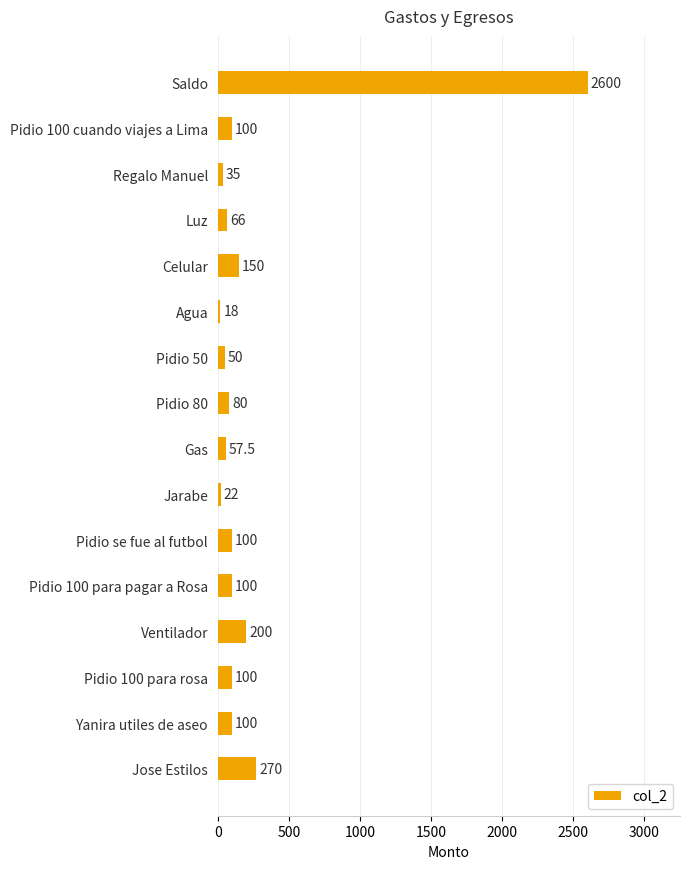

What is the ratio of the value at Jose Estilos to the value at Pidio 80?

3.4